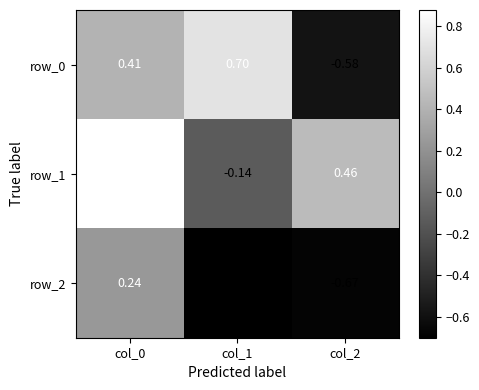

At which category is the sum across all series the highest?

col_0